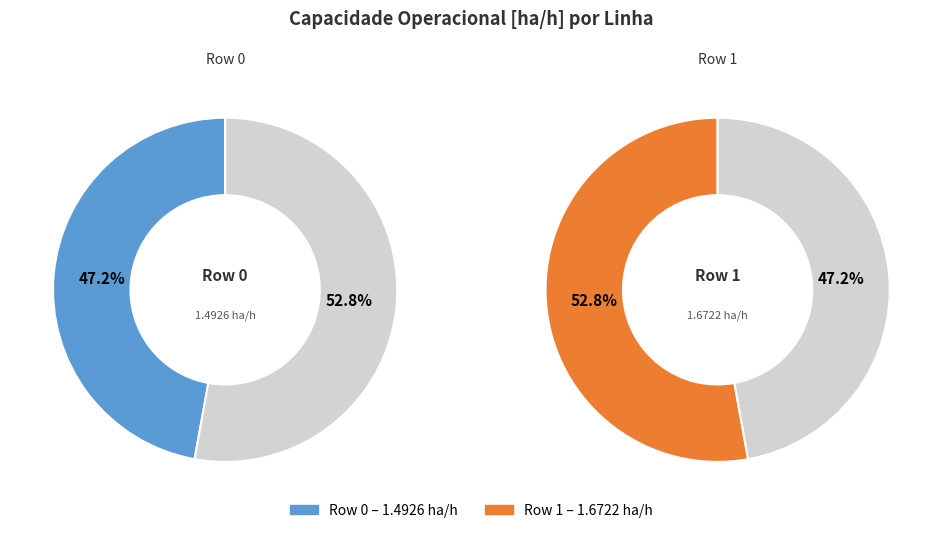

Count the number of slices in the pie.

2